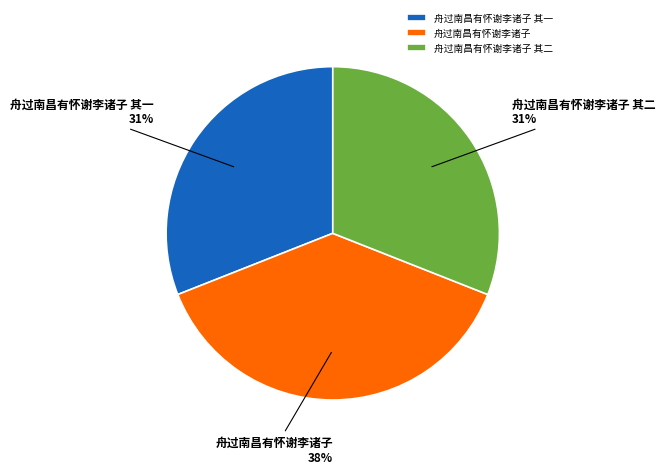

Count the number of slices in the pie.

3